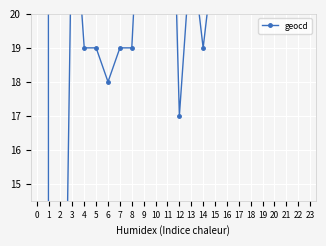

Is this an area chart (filled region under the line)?

No